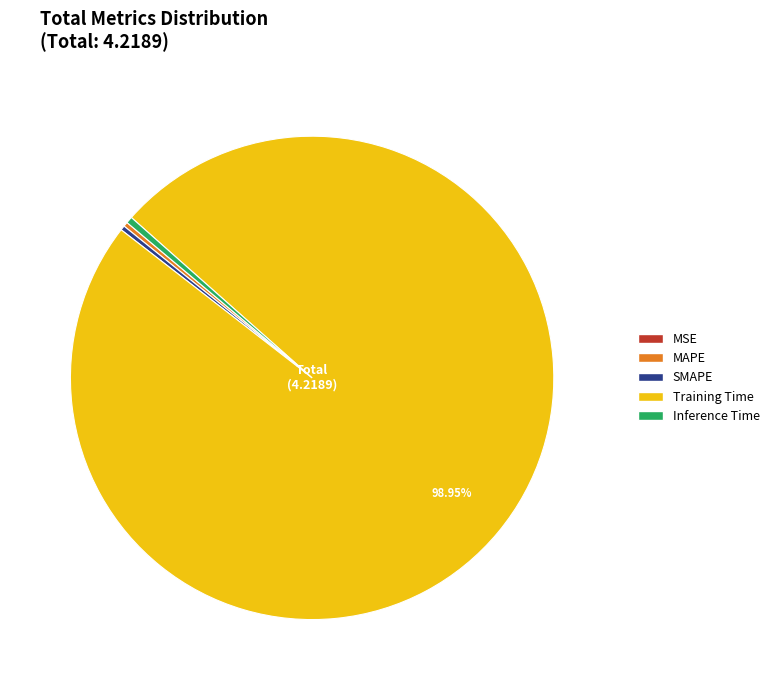

Which slice is the largest?

Training Time